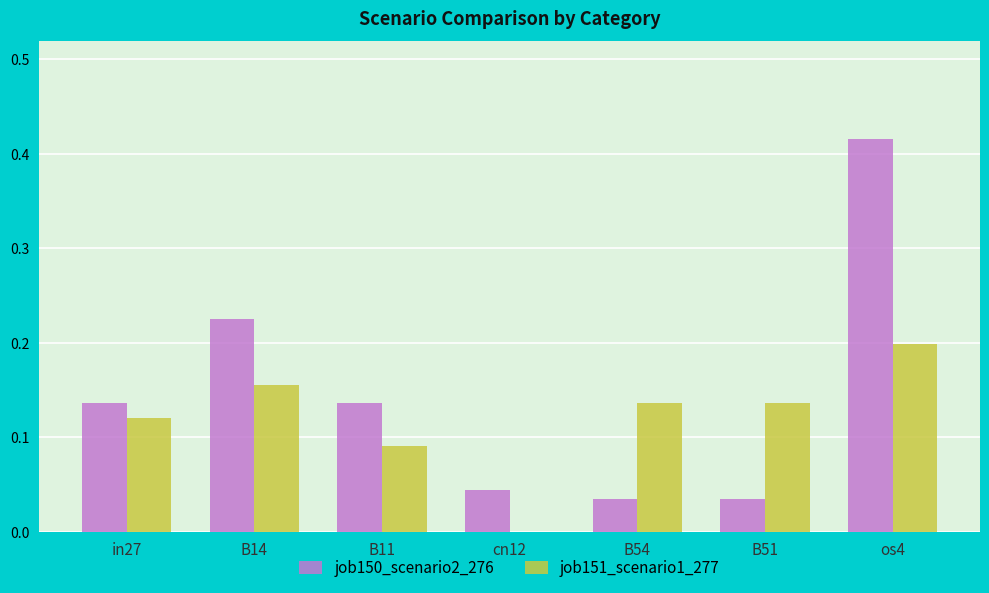

Which category has the highest value in the job150_scenario2_276 series?

os4